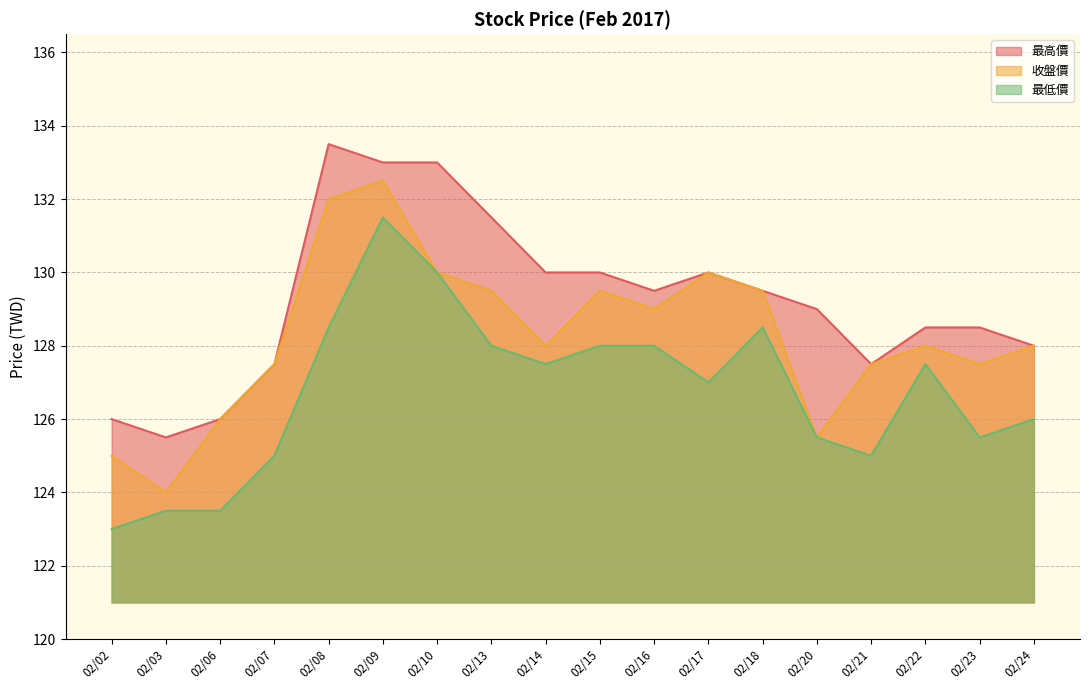

How many data points in 收盤價 are less than 128?

7